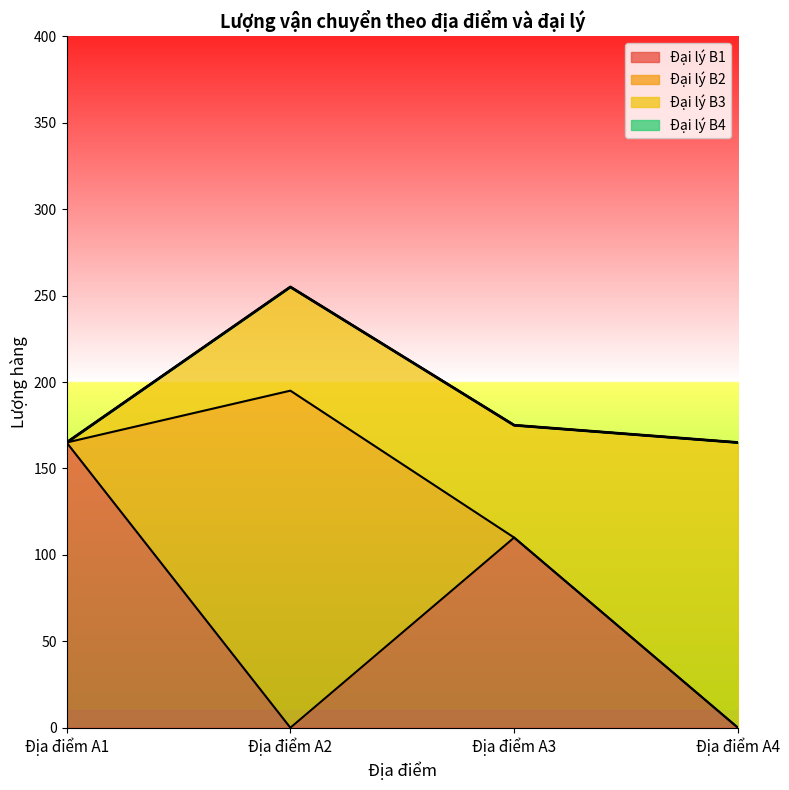

Does the chart have visible grid lines?

No